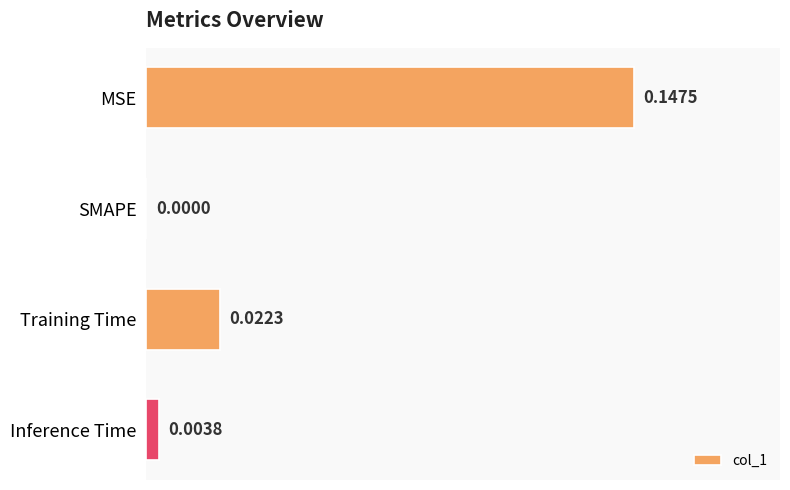

Between Inference Time and MSE, which is larger?

MSE